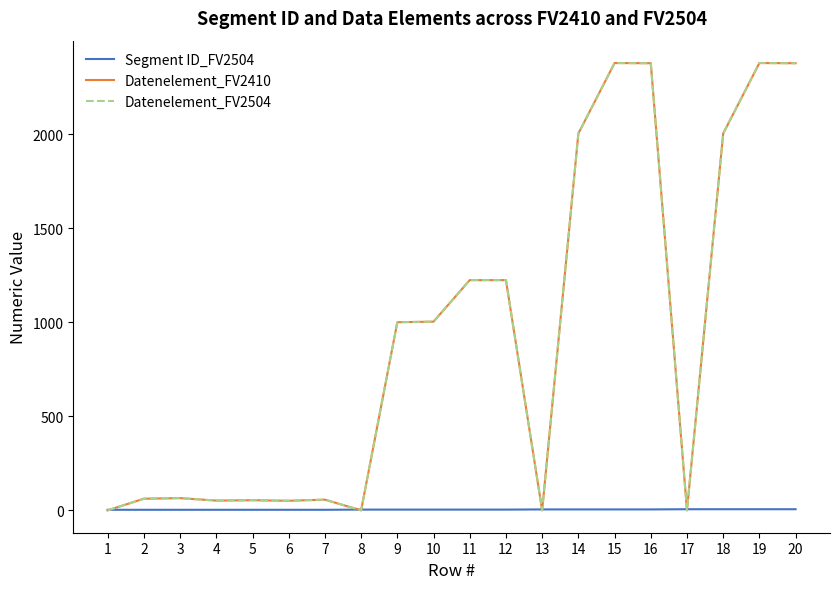

What is the difference between the maximum and minimum values in the Datenelement_FV2504 series?

2380